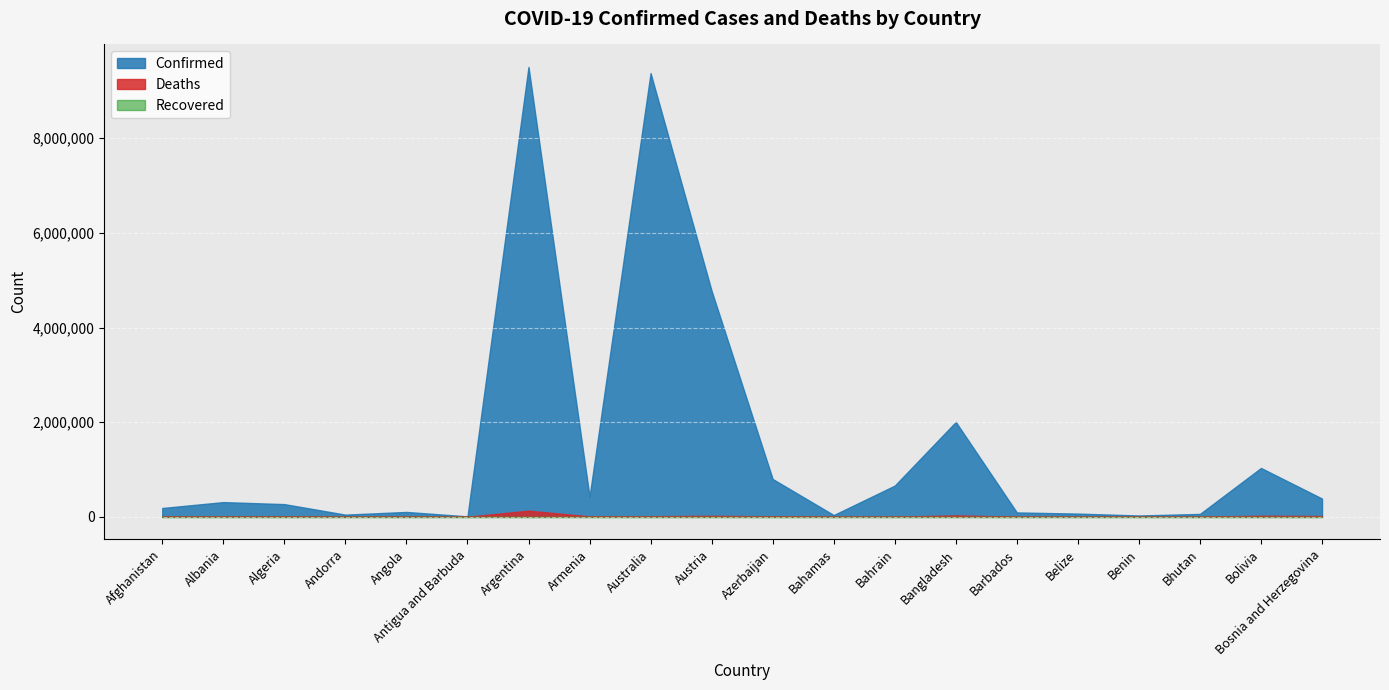

The Deaths series shows 15235 at Armenia. True or false?

False